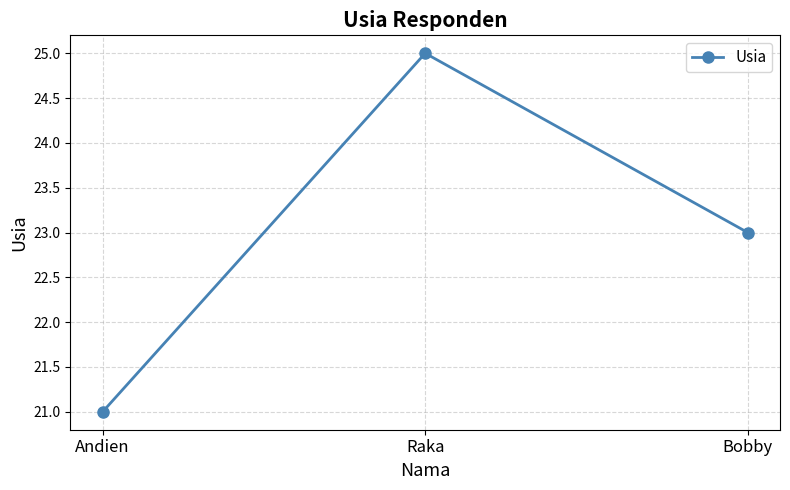

Approximately how many times larger is the value at Raka compared to Bobby?

1.1